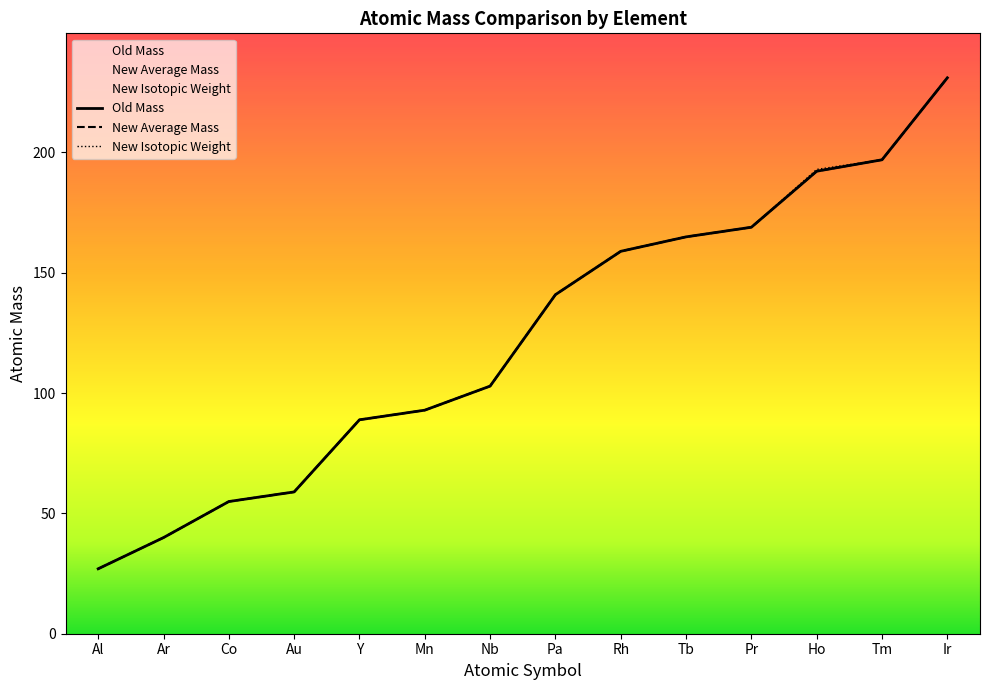

The value of Old Mass at Nb is 102.9. True or false?

True